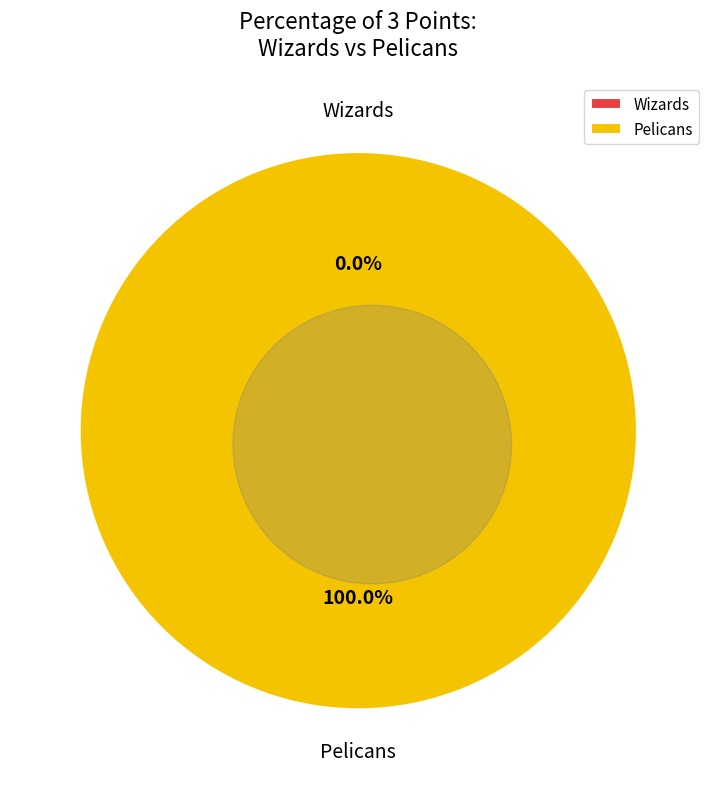

True or false: Pelicans accounts for 99% of the total.

False